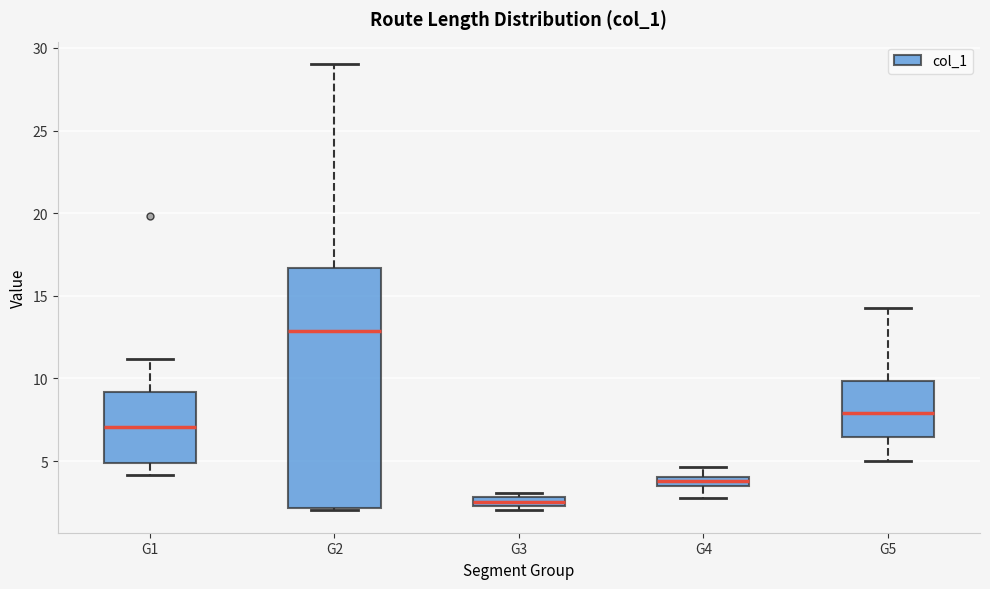

Where is the upper edge of the box for G3 on the y-axis? The values are not printed on the chart, so give them approximately, as read against the axis.

3.0